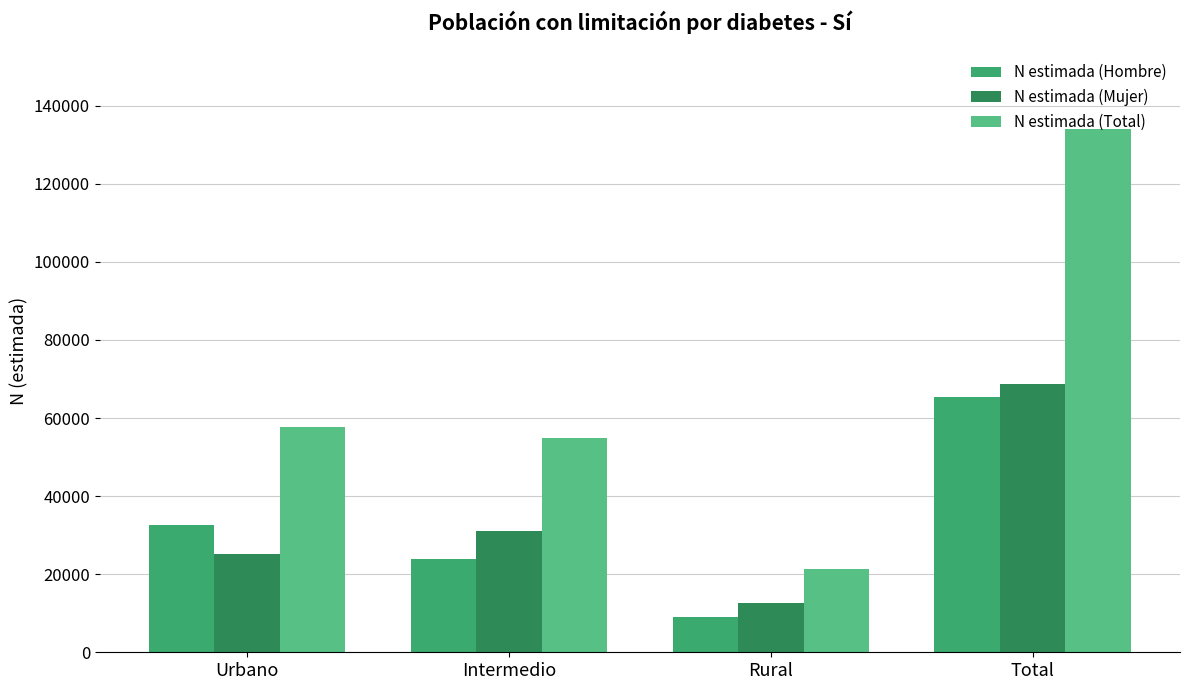

What is the lowest value of the N estimada (Hombre) series?

8929